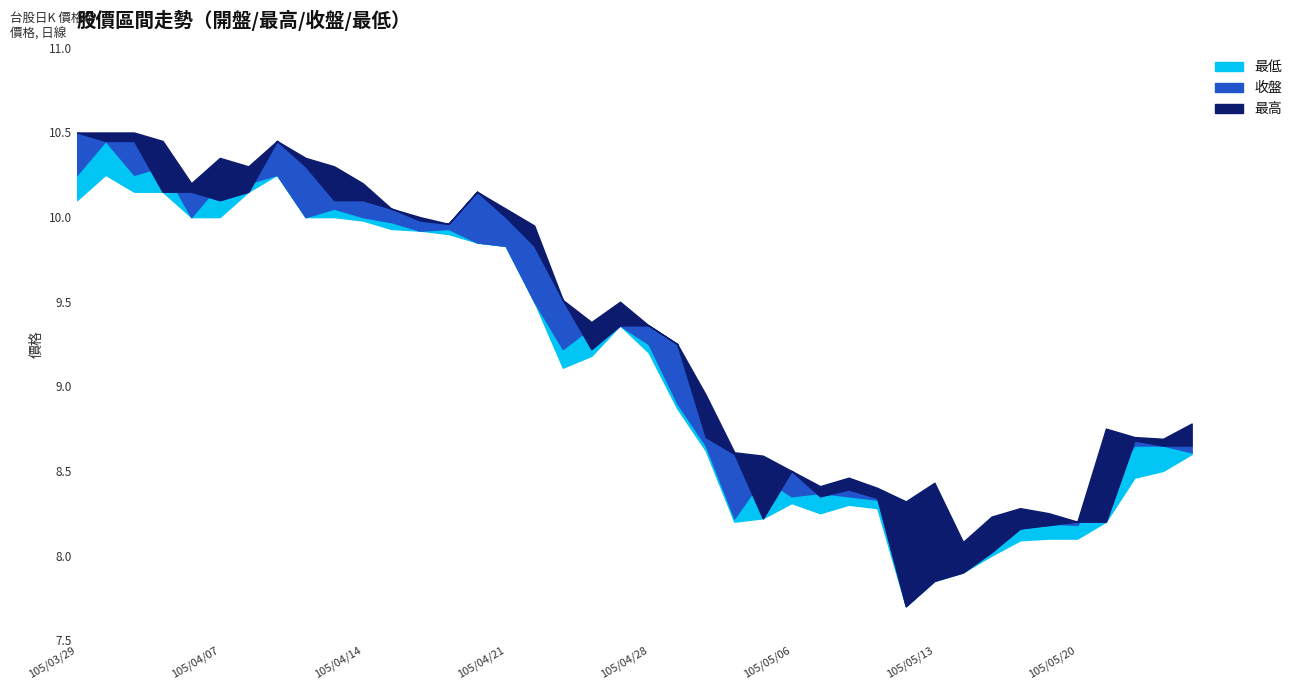

What is the label of the 30th point from the left?

105/05/12